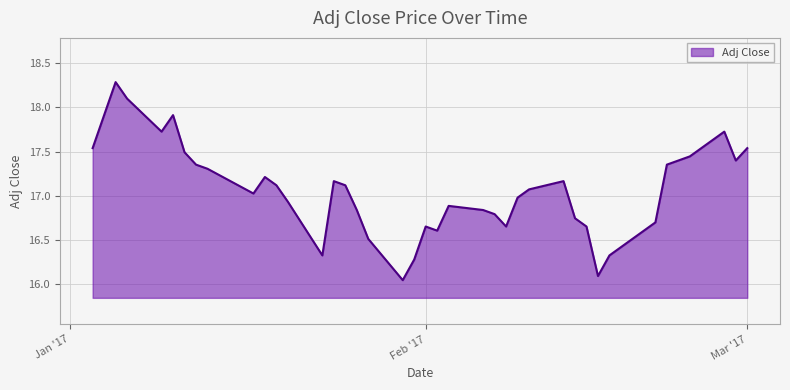

How many distinct data groups are displayed?

1